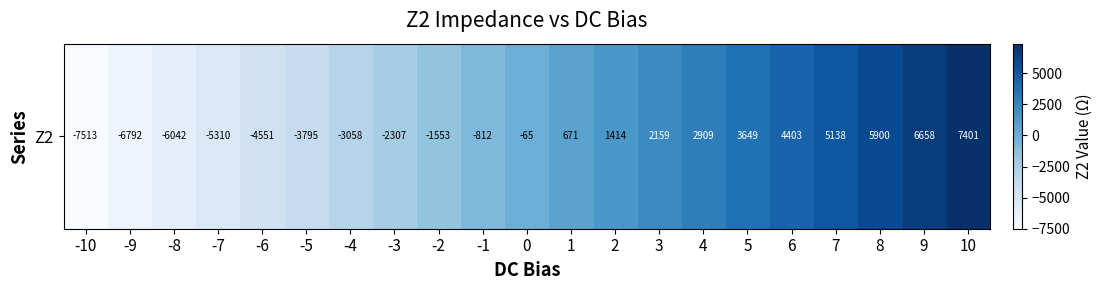

Reading left to right, transcribe all the data shown in this chart.

-7513.3	-6792.0	-6042.5	-5310.3	-4551.3	-3795.2	-3057.8	-2307.0	-1553.4	-811.6	-65.2	670.6	1413.6	2159.4	2909.3	3648.6	4402.6	5137.9	5900.0	6658.1	7401.1